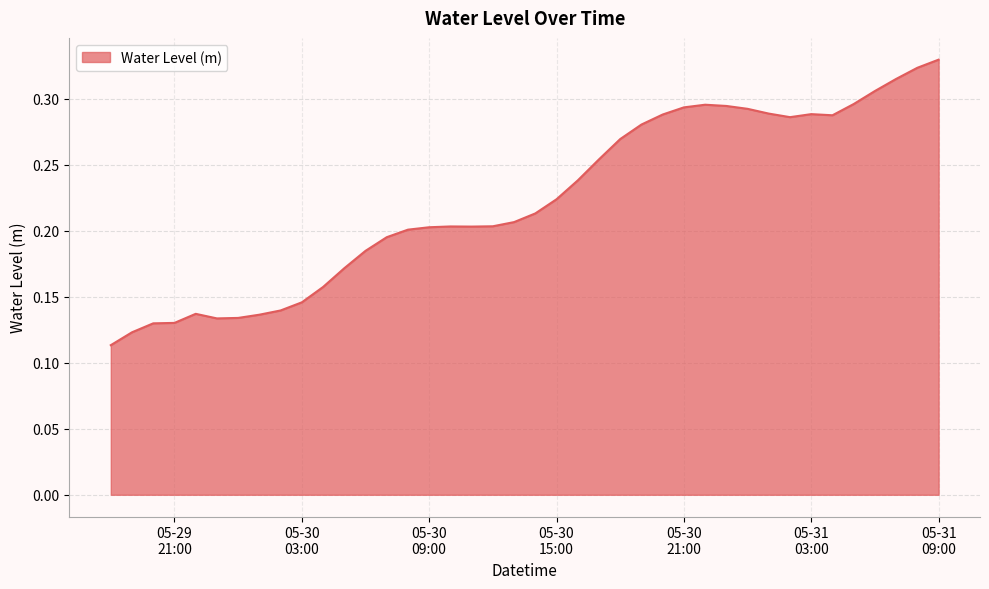

Count the values in the range 0 to 1.

40